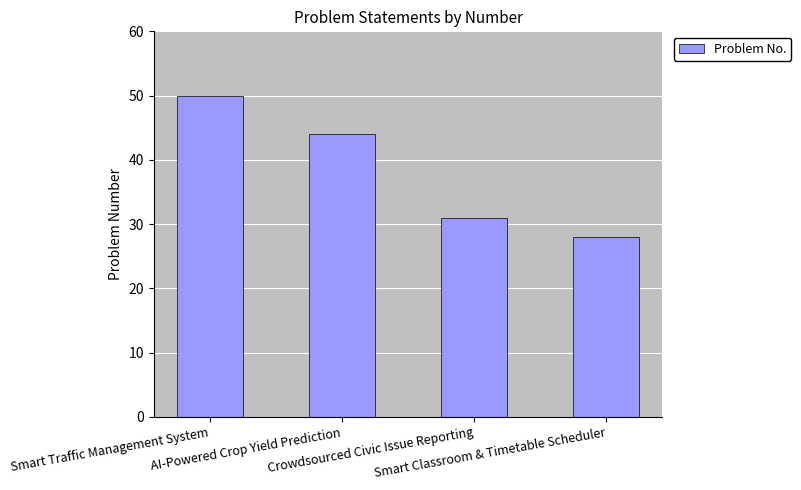

What is the sum of the values at Crowdsourced Civic Issue Reporting and AI-Powered Crop Yield Prediction?

75